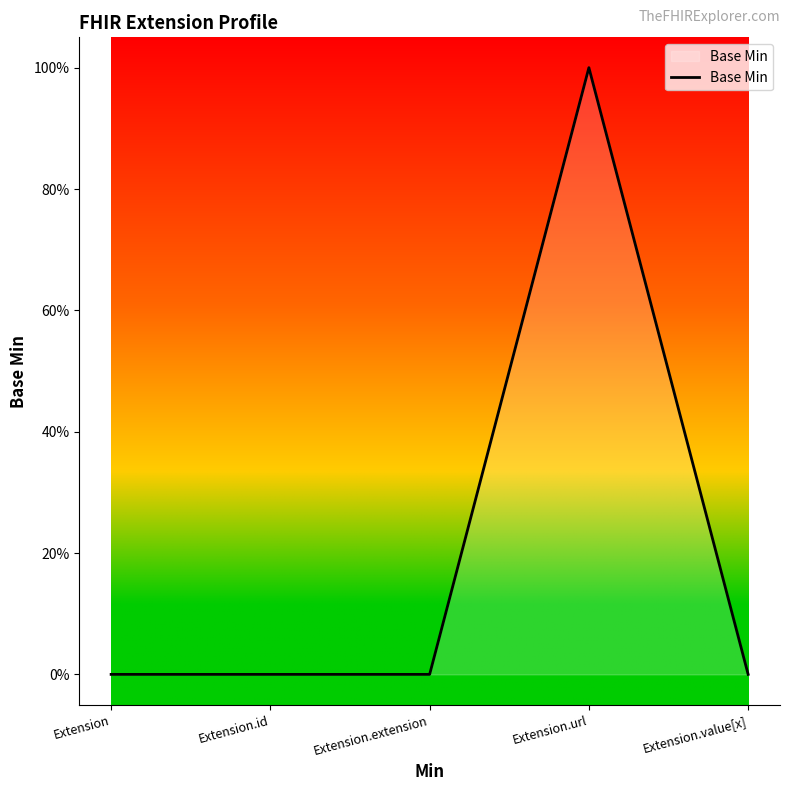

Is this an area chart (filled region under the line)?

Yes